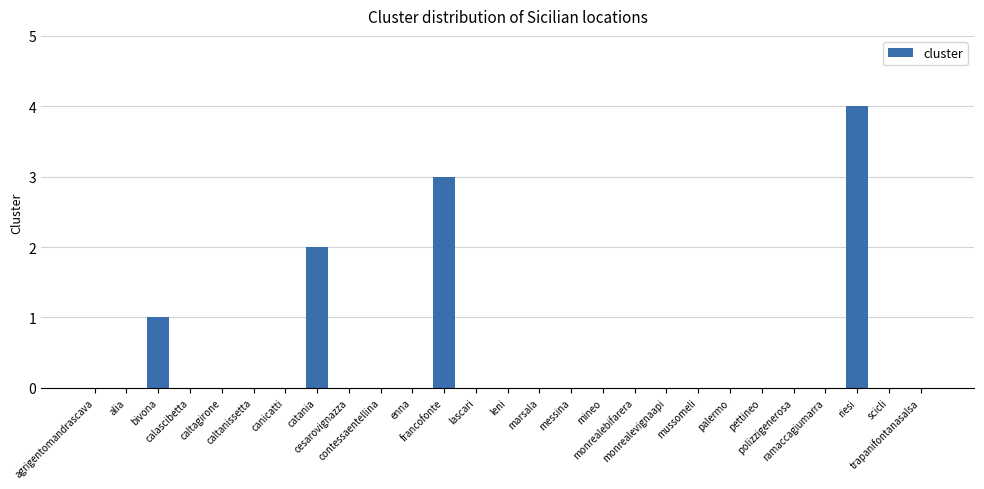

Reading right to left, list all the values displayed in this chart.

trapanifontanasalsa=0	scicli=0	riesi=4	ramaccagiumarra=0	polizzigenerosa=0	pettineo=0	palermo=0	mussomeli=0	monrealevignaapi=0	monrealebifarera=0	mineo=0	messina=0	marsala=0	leni=0	lascari=0	francofonte=3	enna=0	contessaentellina=0	cesarovignazza=0	catania=2	canicatti=0	caltanissetta=0	caltagirone=0	calascibetta=0	bivona=1	alia=0	agrigentomandrascava=0